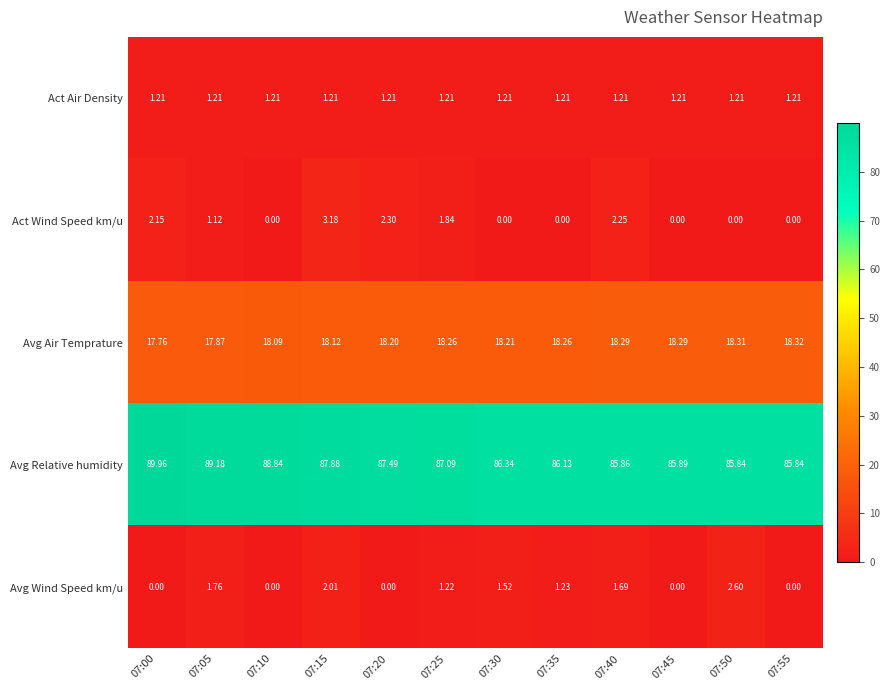

Count the number of categories in the chart.

12